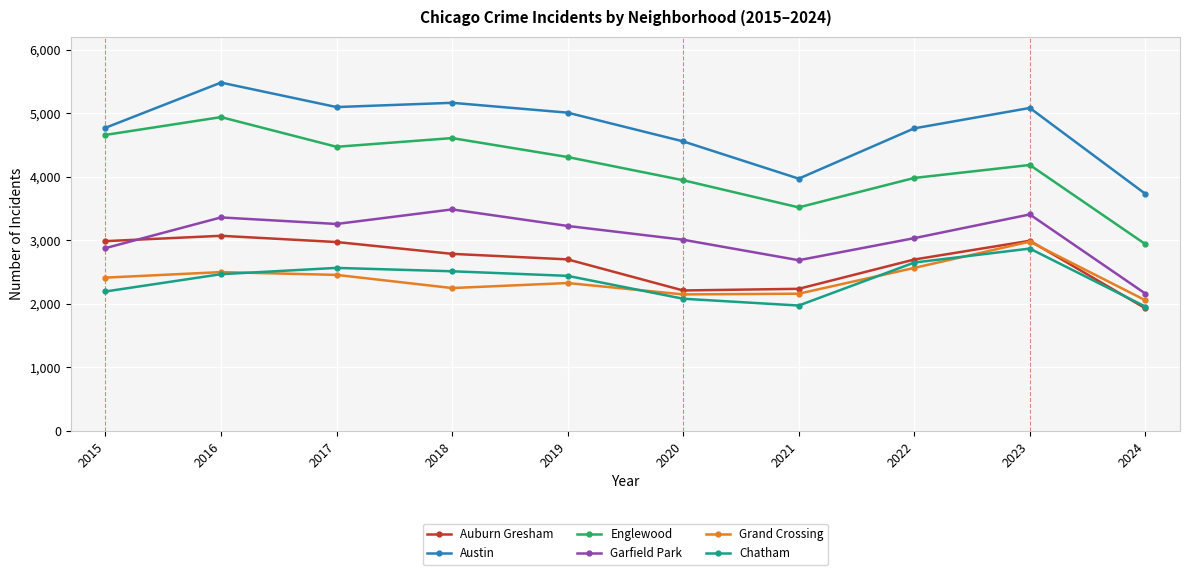

How many lines are shown in the chart?

6